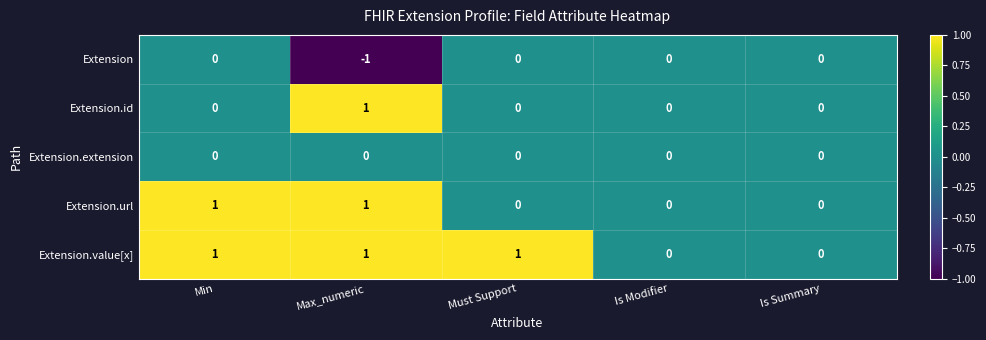

List the series in order of their overall mean, highest first.

Extension.value[x], Extension.url, Extension.id, Extension.extension, Extension